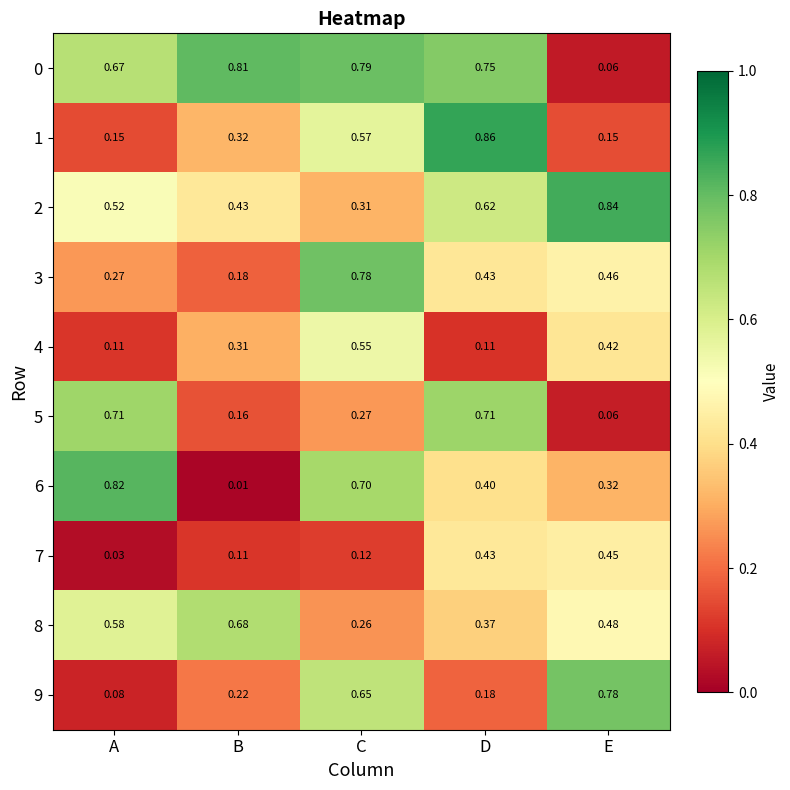

At which label is 6 closest to 0?

B